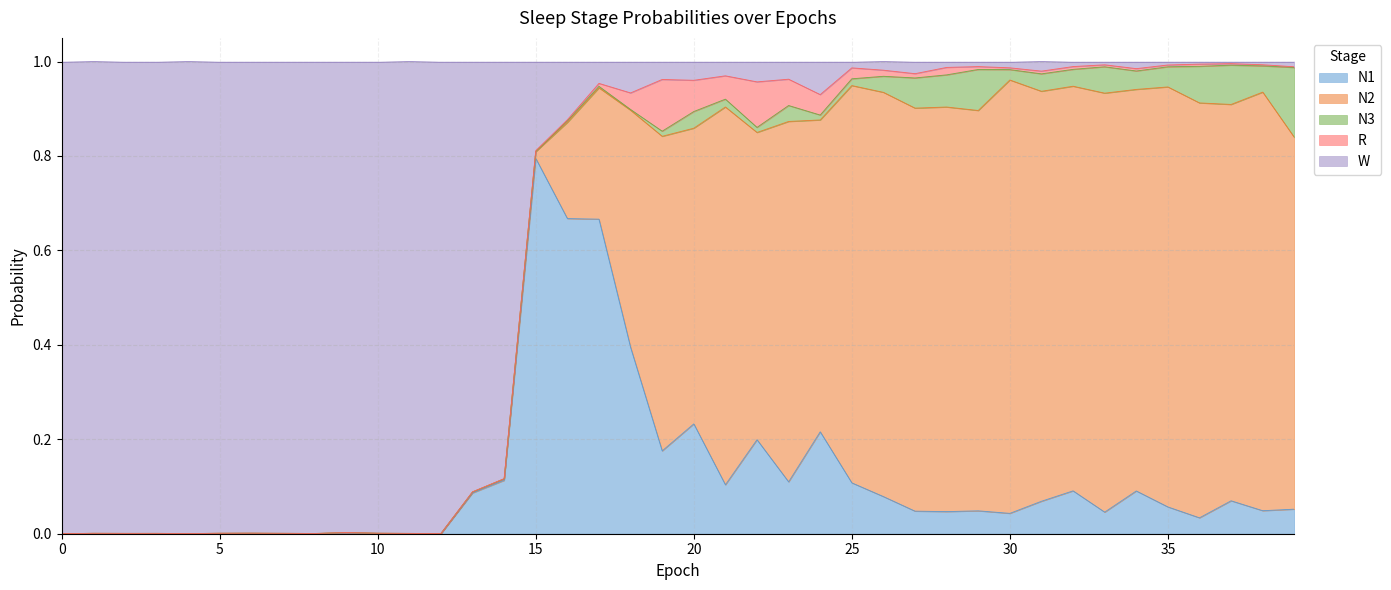

Which series changed the most between 7 and 38?

W